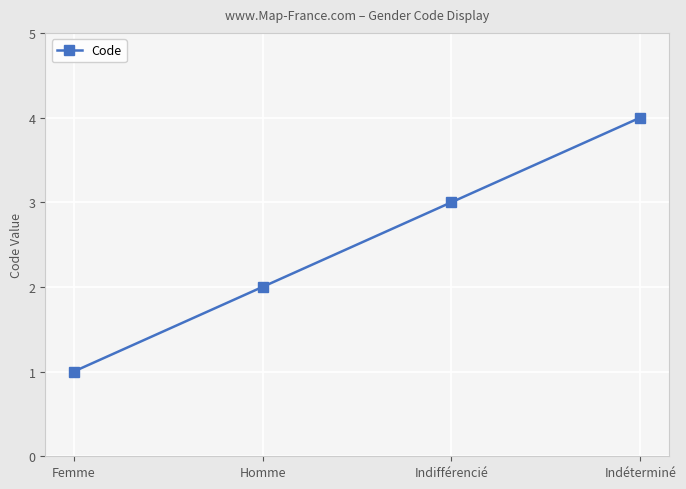

What is the minimum value shown in the chart?

1